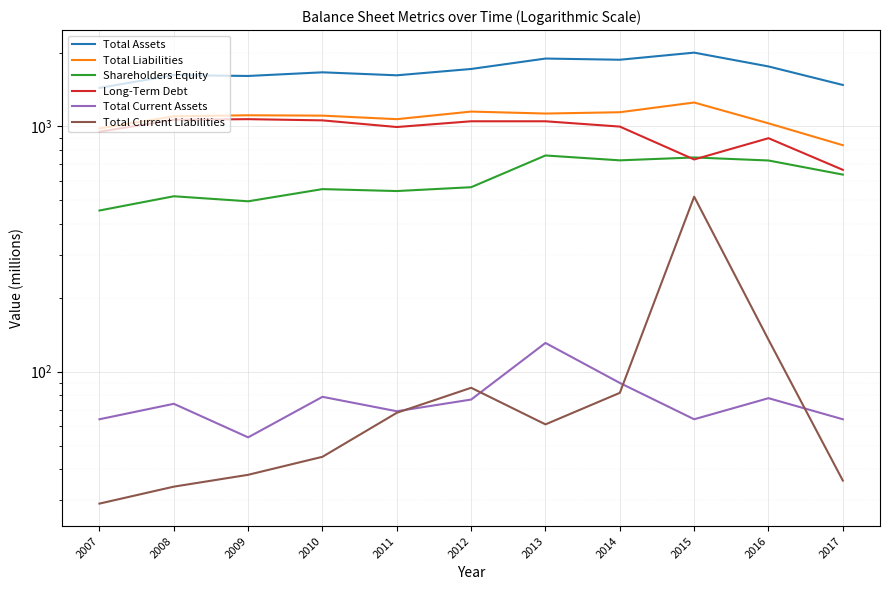

Which series has the largest total across all categories?

Total Assets